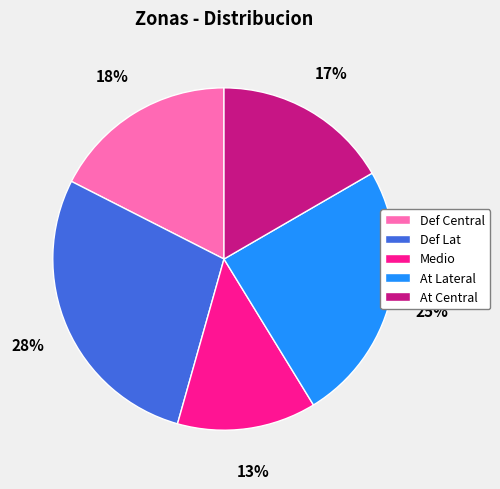

Does any single category account for the majority?

No